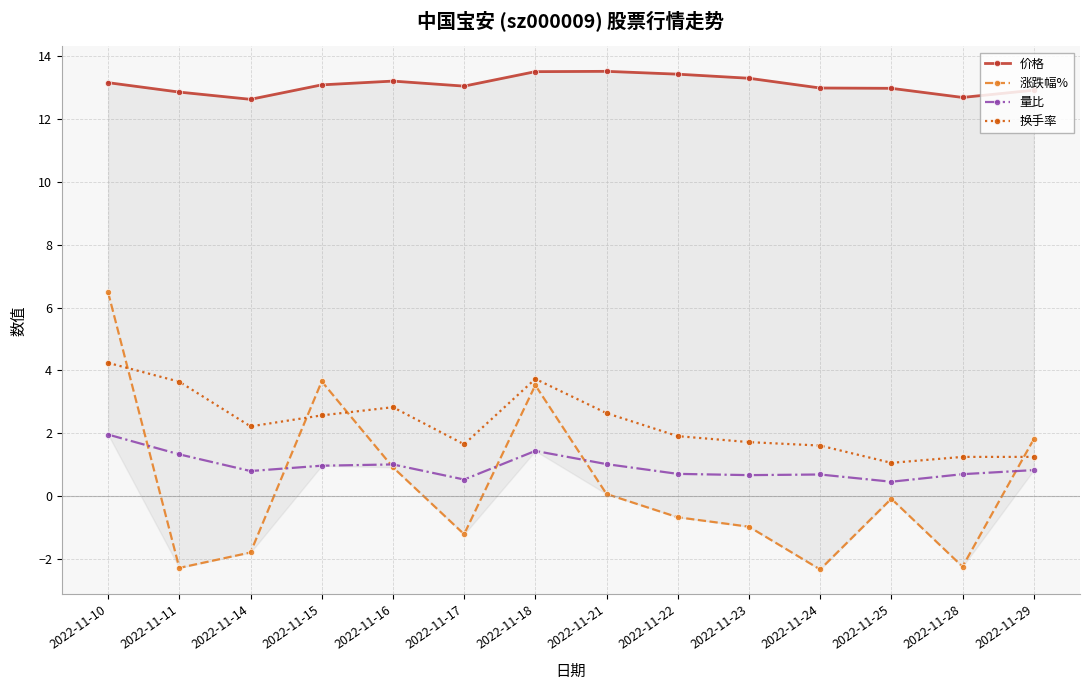

Which category has the highest value in the 价格 series?

2022-11-21